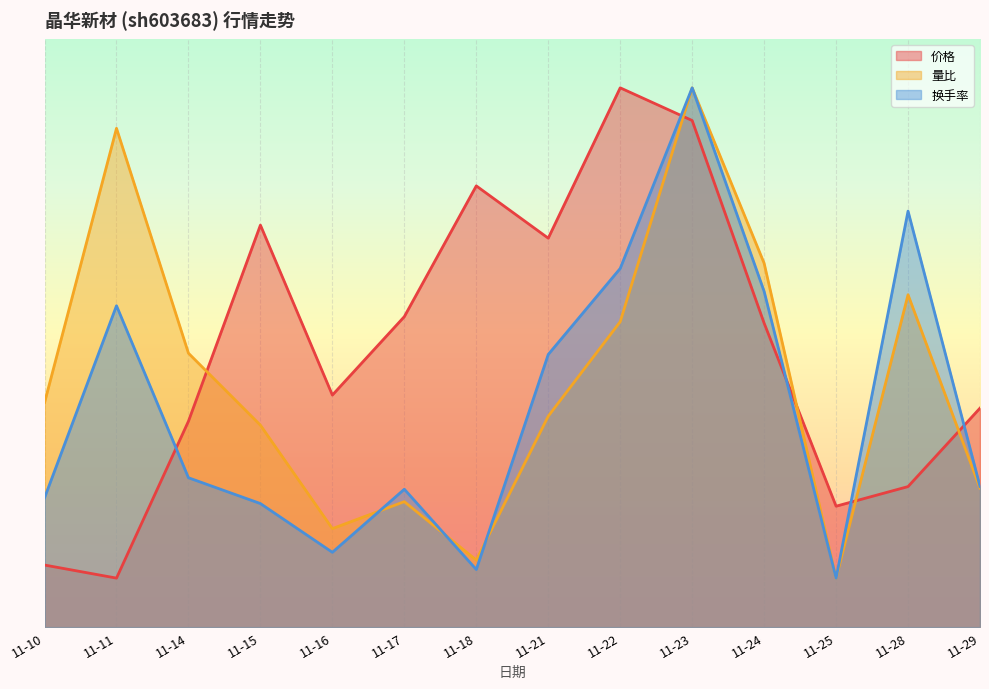

What is the value of the 价格 point at the 1st from the left?

1.3